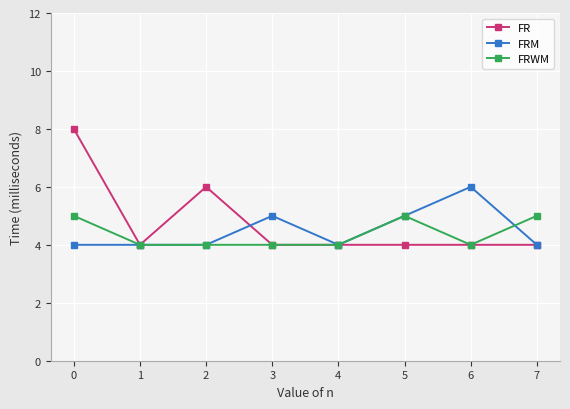

The value of FRM at 5 is 5. True or false?

True